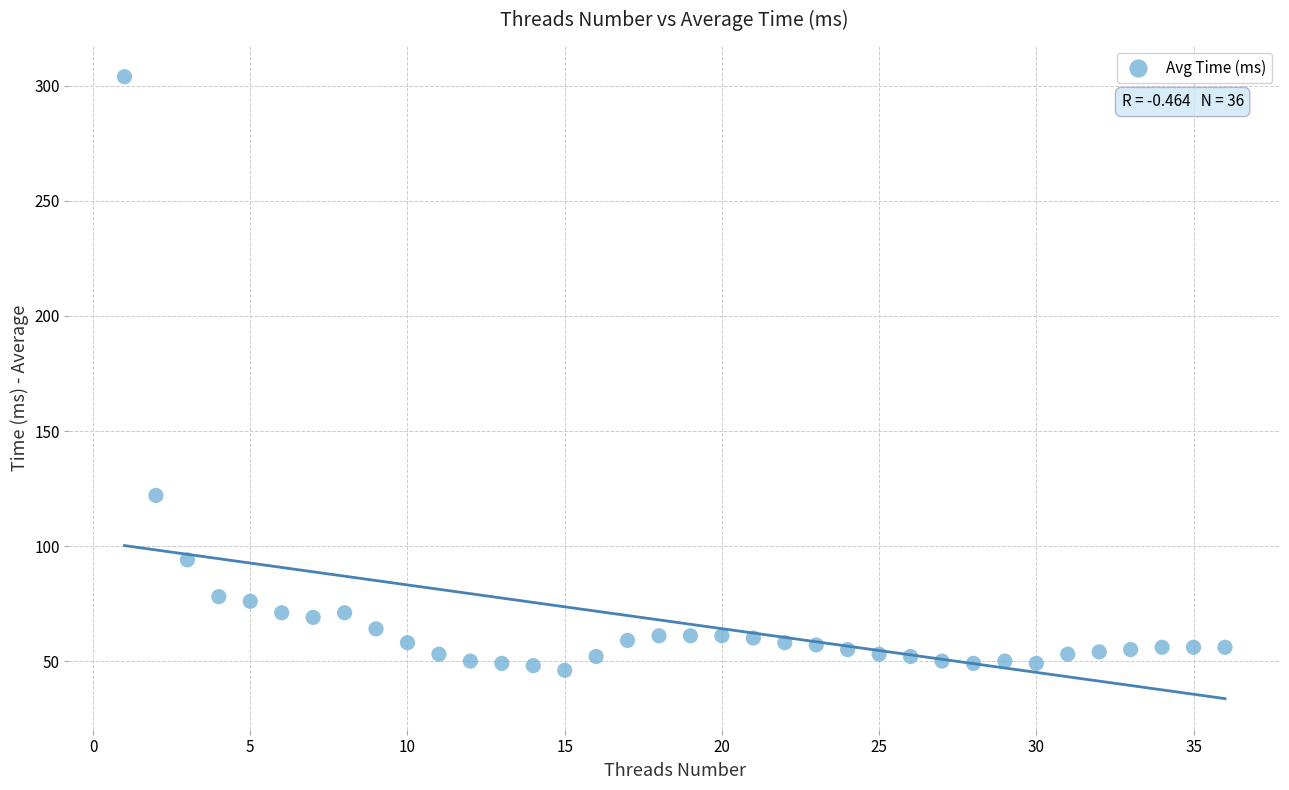

What Y value in the scatter plot is closest to 175?

122